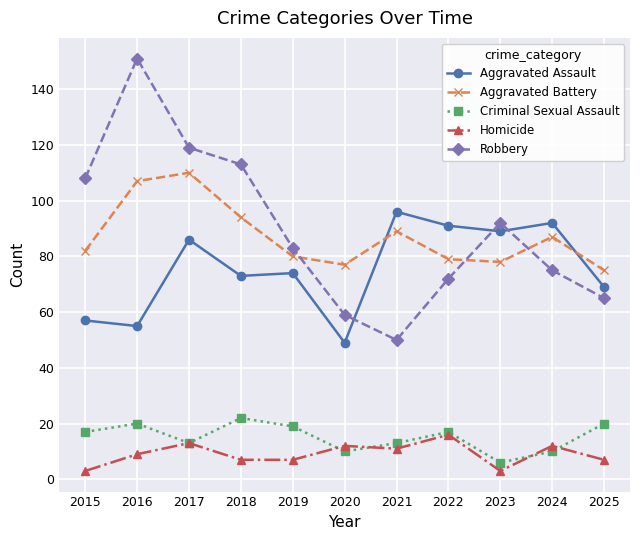

What is the average value of the Aggravated Assault series?

76